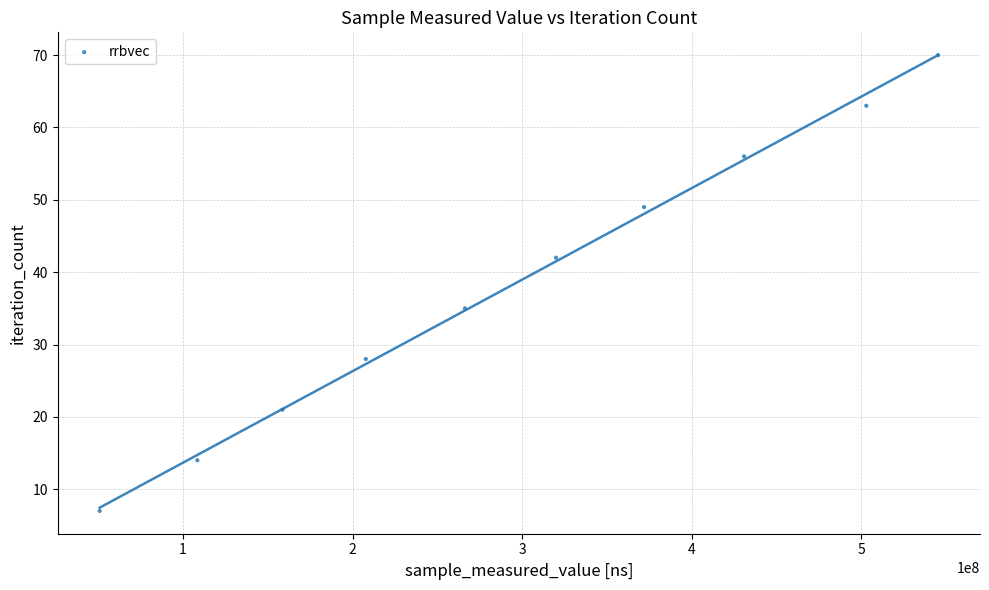

What Y value in the scatter plot is closest to 38?

35